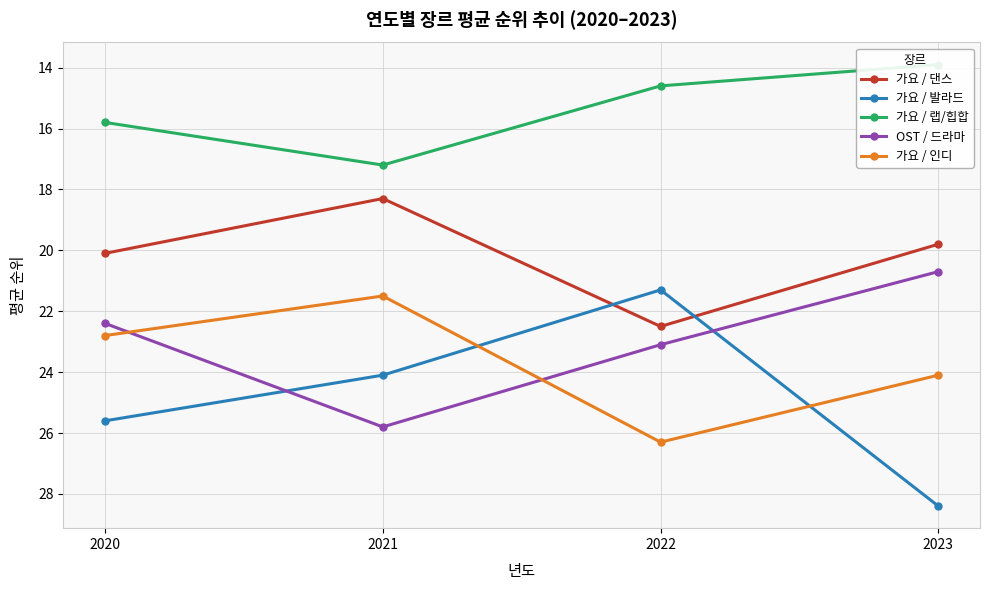

Between 2023 and 2020, which is larger?

2020